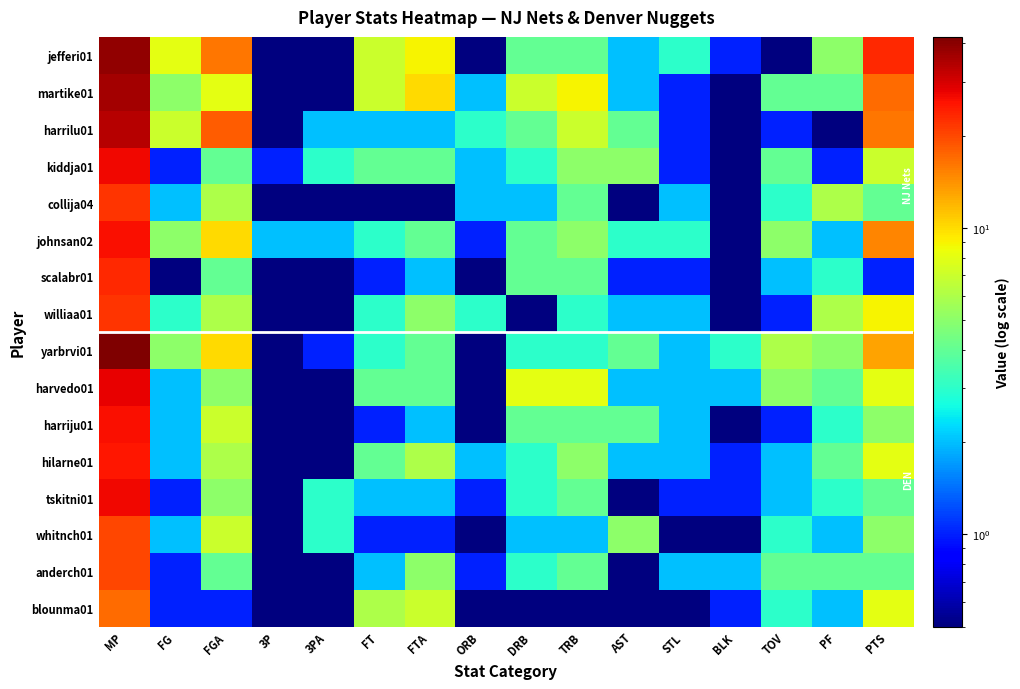

At which category is the sum across all series the highest?

MP